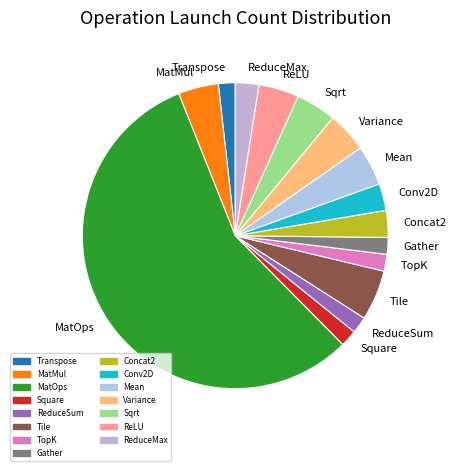

Count the number of slices in the pie.

15